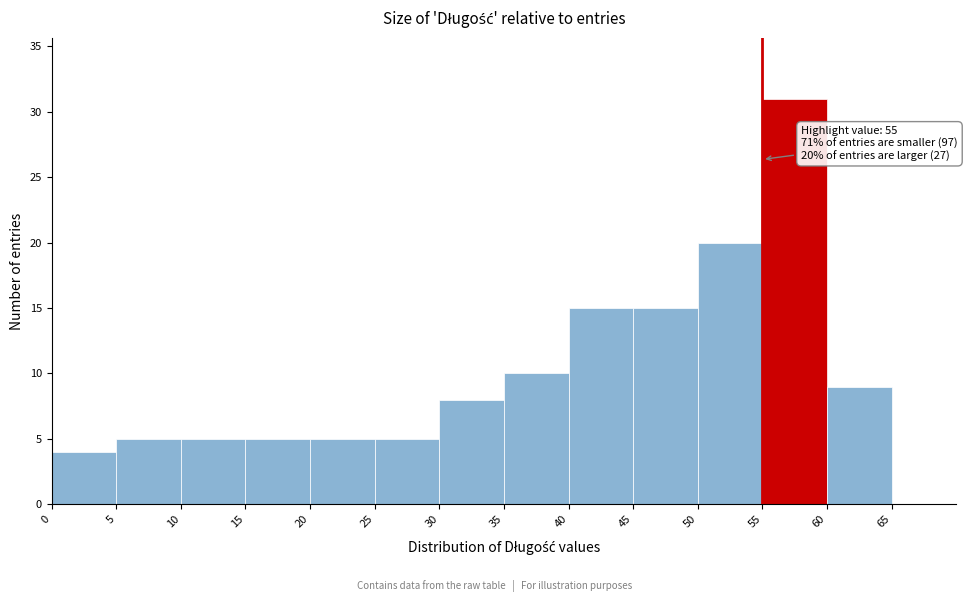

Over which range of the x-axis is the bar tallest?

55 to 60